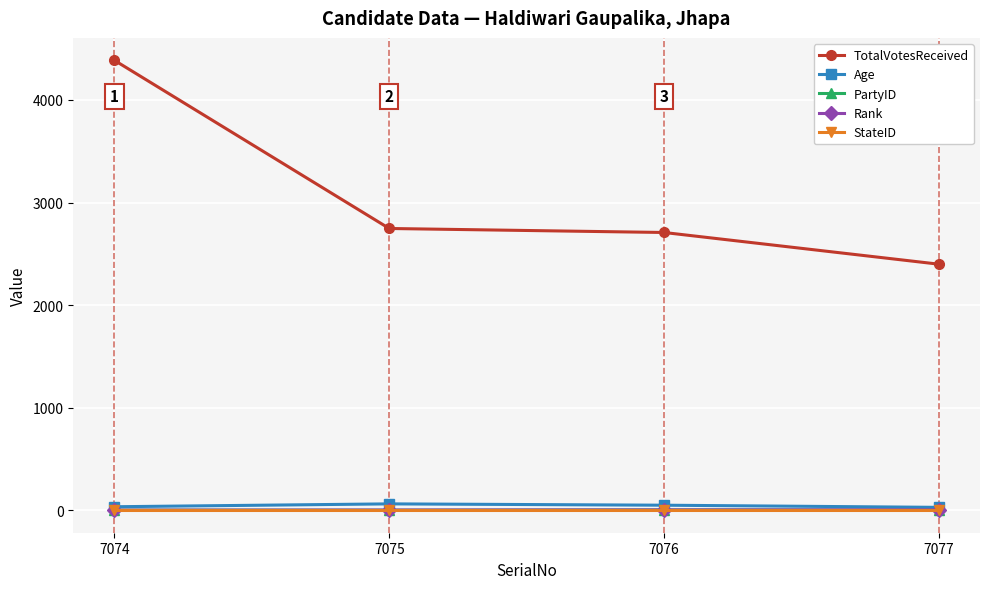

True or false: TotalVotesReceived and StateID cross at least once.

False